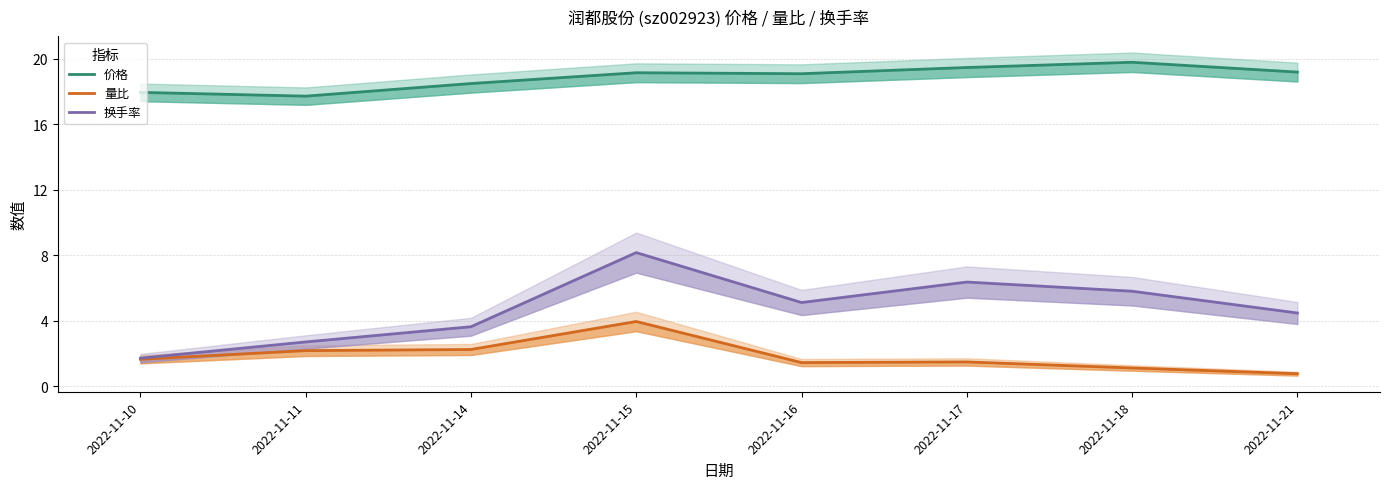

Rank the series by their average value, from lowest to highest.

量比, 换手率, 价格